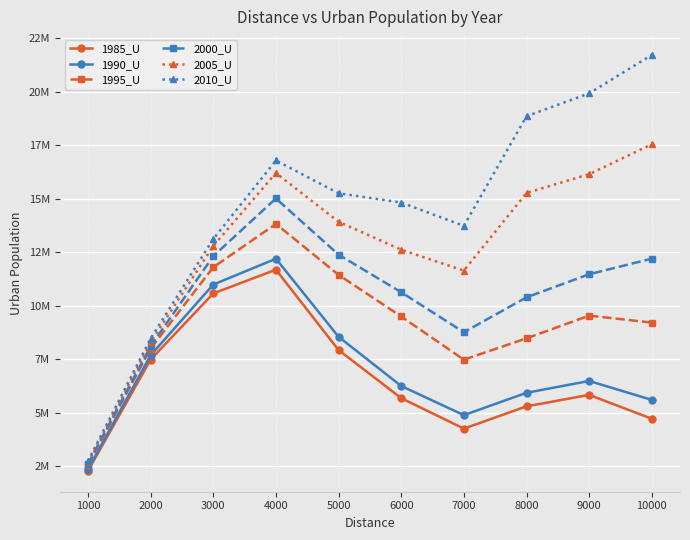

What is the highest value of the 2005_U series?

17551066